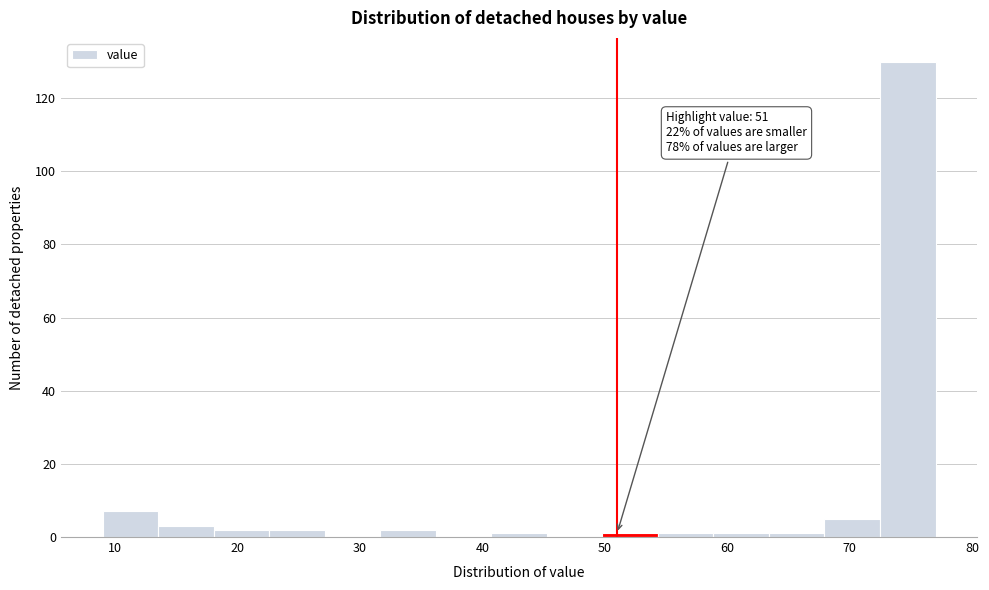

Which range on the x-axis has the tallest bar?

72 to 77